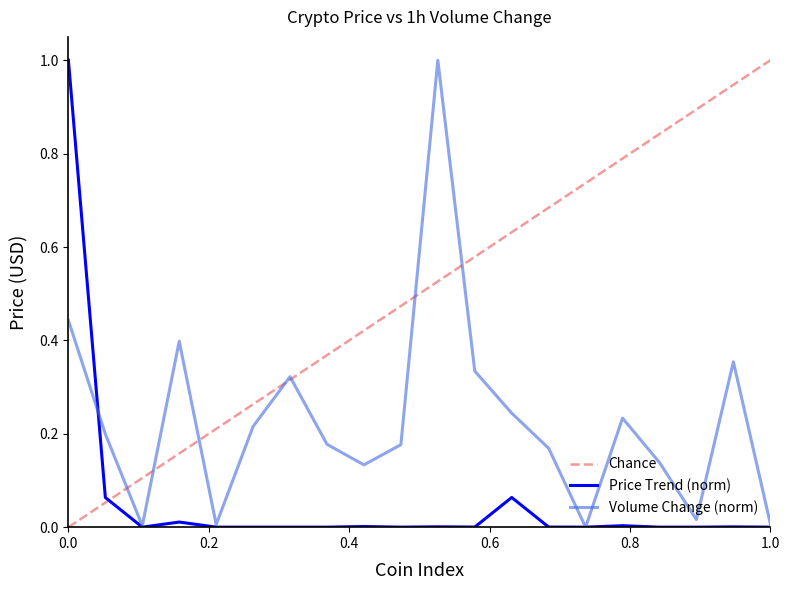

What is the value of the Volume(1h) point at the 11th from the left?

1.0